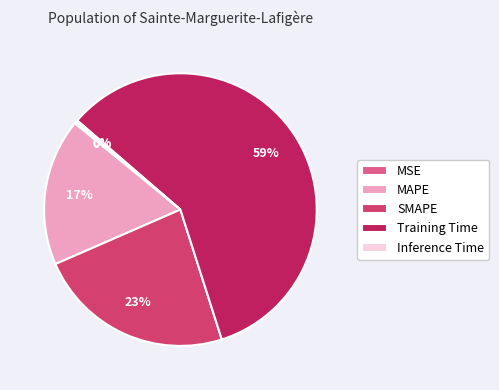

Which slice is the largest?

Training Time